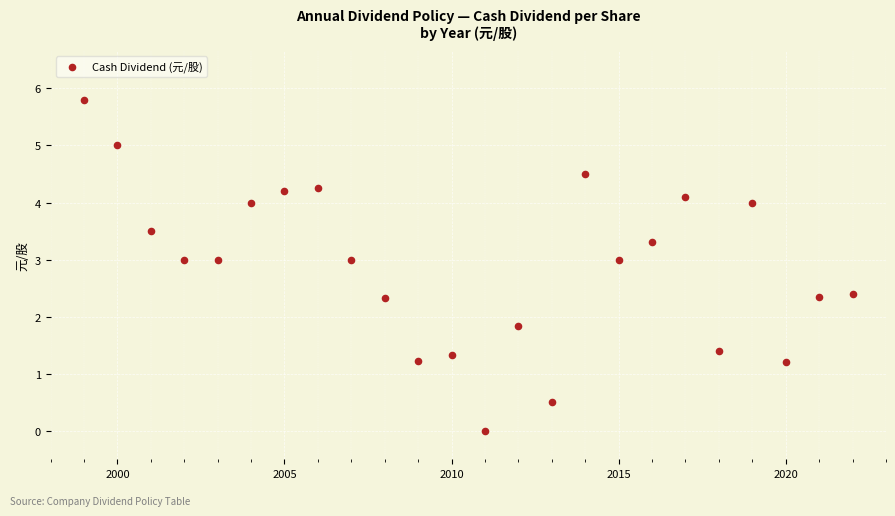

What is the range of X values (max minus min)?

23.0